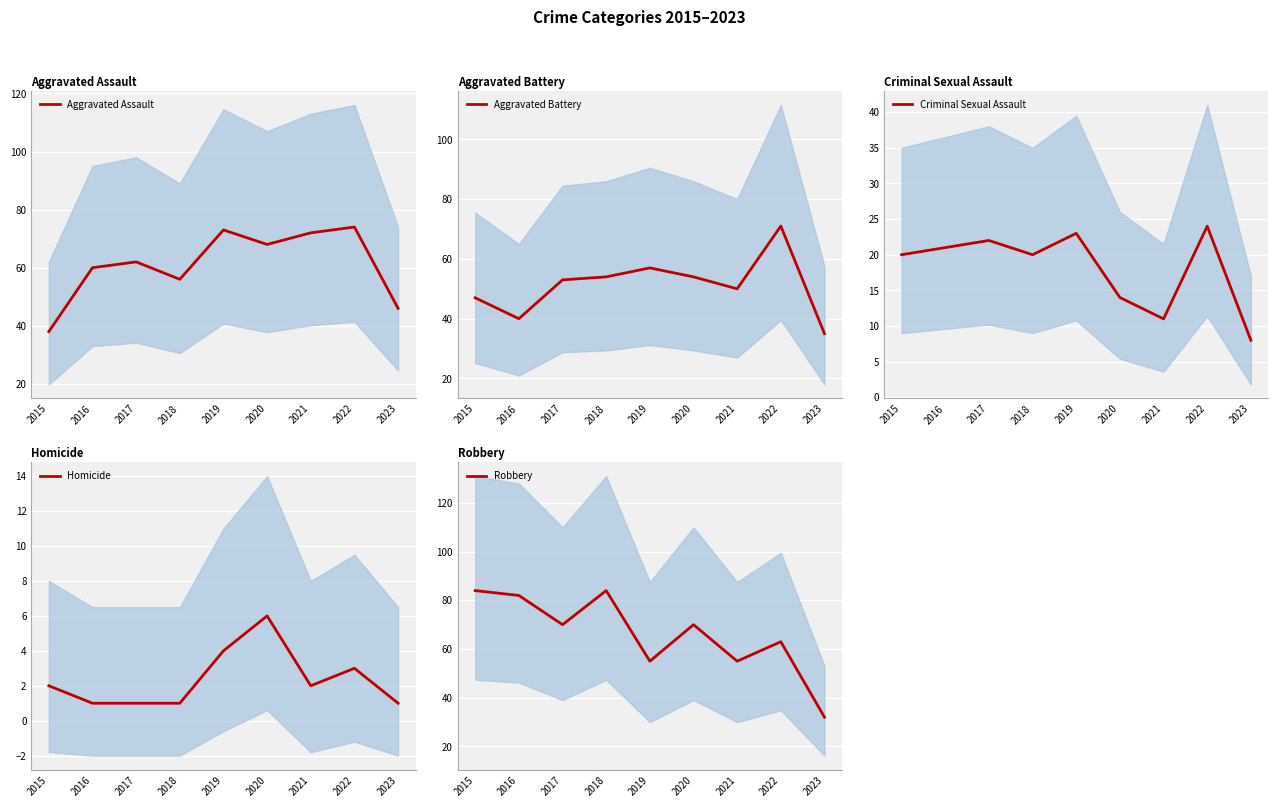

How many data points does each series have?

9